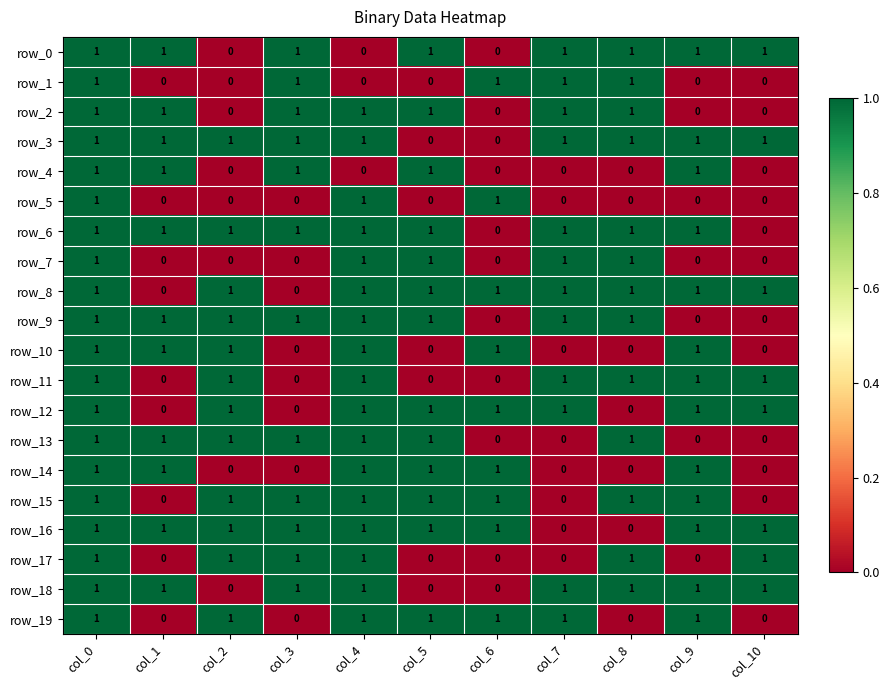

What is the sum of the row_16 values at col_2 and col_9?

2